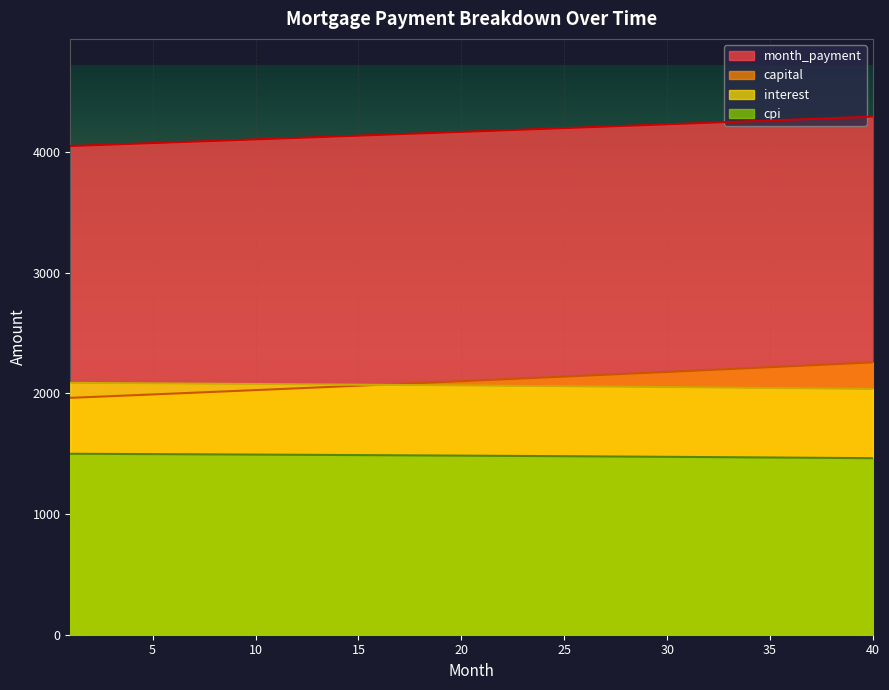

Count the number of categories in the chart.

40